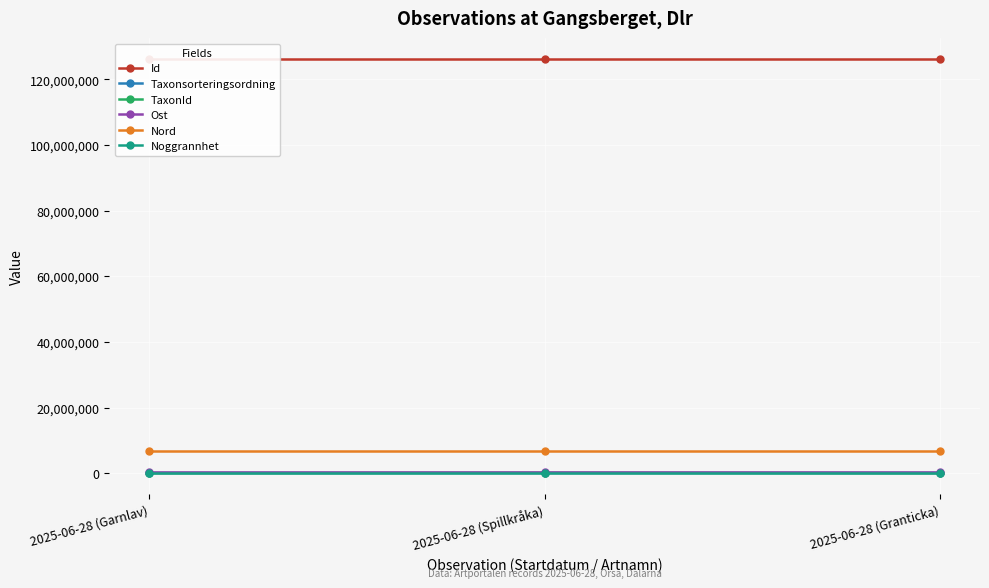

What is the greatest value displayed?

126265538